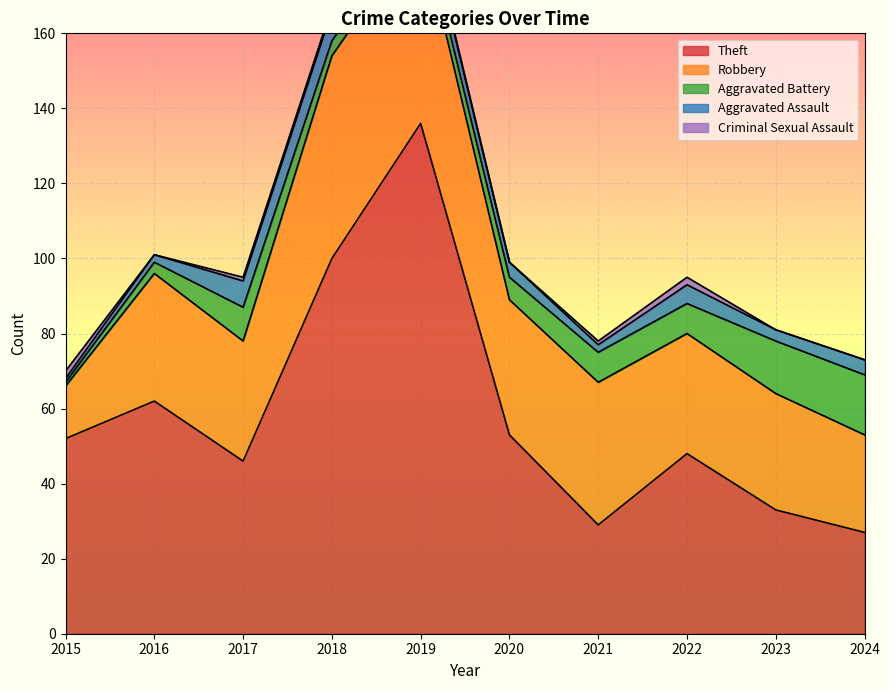

What is the total value across all series at 2017?

95